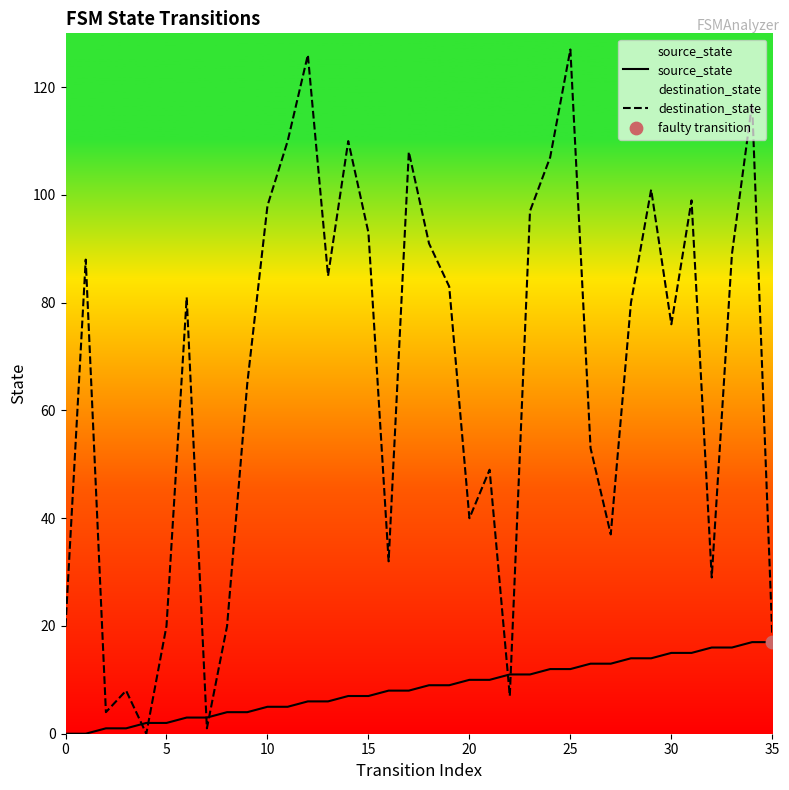

What is the total value across all series at 9?

69